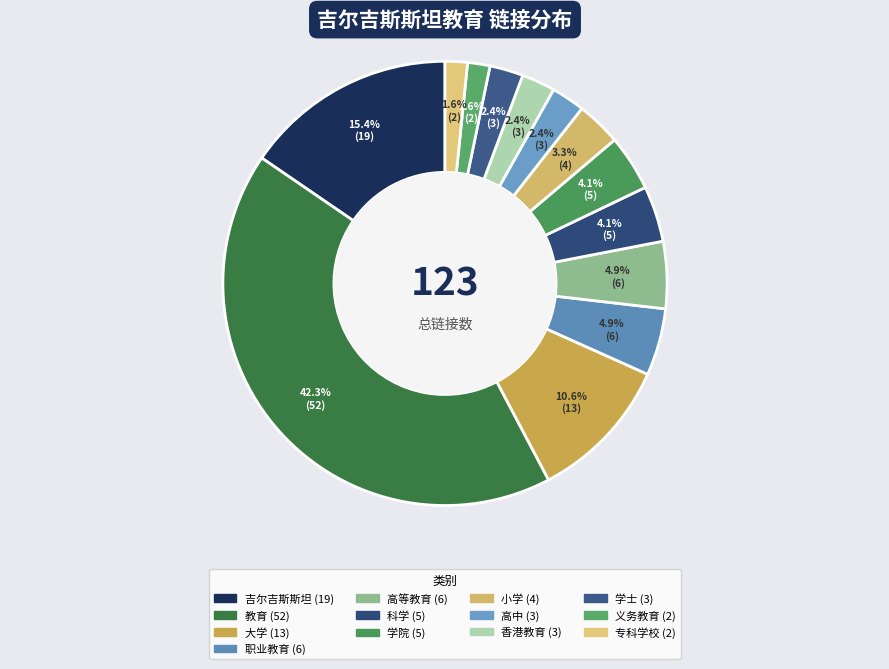

To the nearest percent, what percentage of the pie is 吉尔吉斯斯坦?

15%